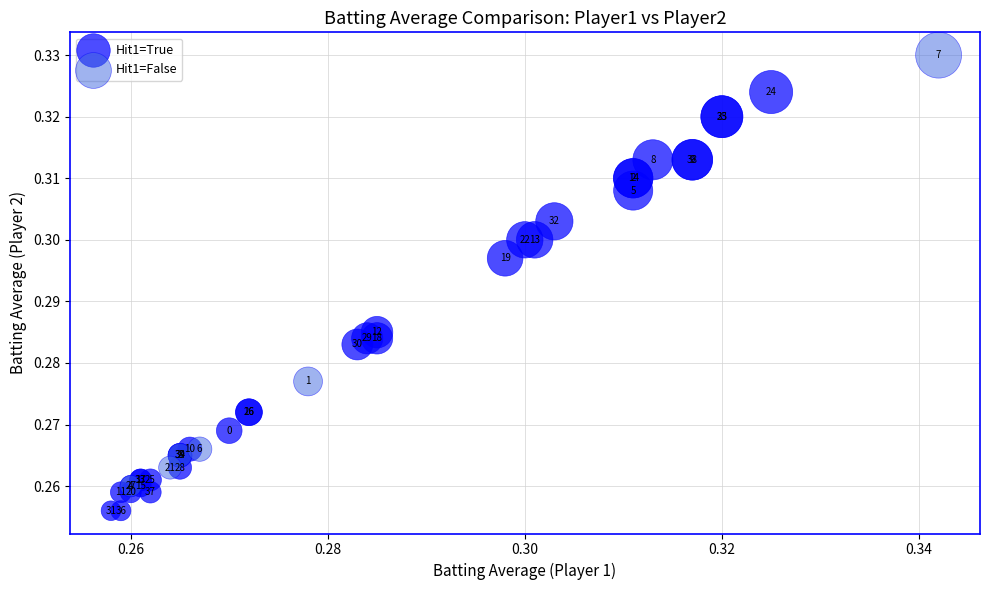

Which series has the widest spread of Y values?

Hit1=False